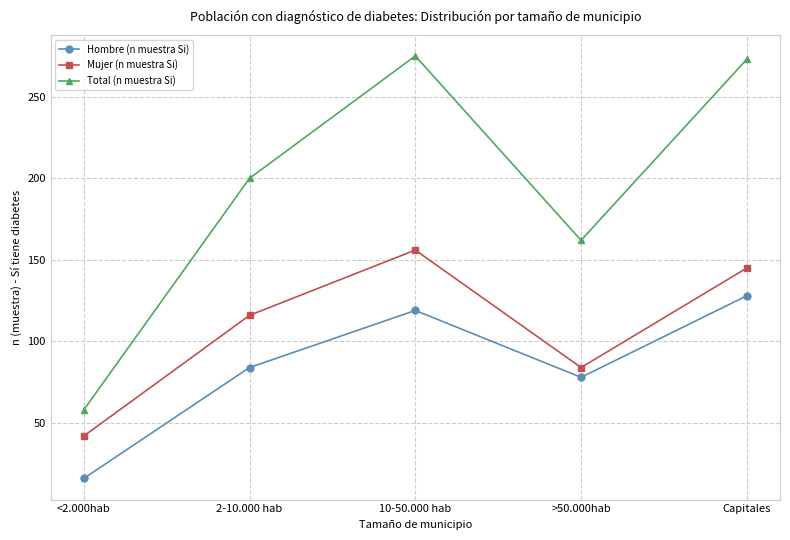

Reading right to left, list all the values displayed in this chart.

Hombre (n muestra Si): Capitales=128	>50.000hab=78	10-50.000 hab=119	2-10.000 hab=84	<2.000hab=16
Mujer (n muestra Si): Capitales=145	>50.000hab=84	10-50.000 hab=156	2-10.000 hab=116	<2.000hab=42
Total (n muestra Si): Capitales=273	>50.000hab=162	10-50.000 hab=275	2-10.000 hab=200	<2.000hab=58